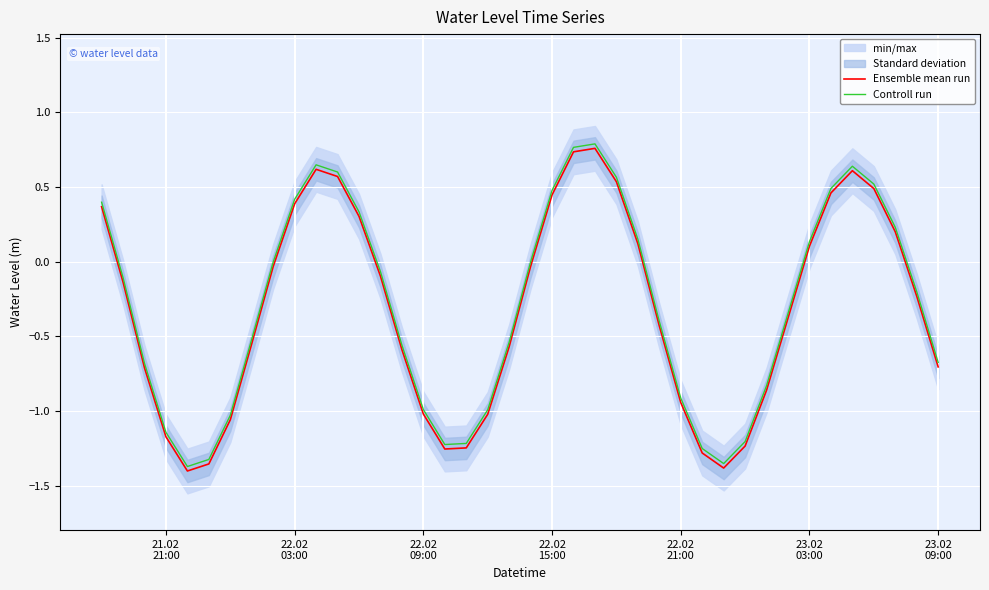

Reading left to right, list all the values displayed in this chart.

Ensemble mean run: 0.4	-0.1	-0.7	-1.2	-1.4	-1.4	-1.1	-0.5	-0.0	0.4	0.6	0.6	0.3	-0.1	-0.6	-1.0	-1.3	-1.2	-1.0	-0.6	-0.0	0.4	0.7	0.8	0.5	0.1	-0.4	-0.9	-1.3	-1.4	-1.2	-0.9	-0.4	0.1	0.5	0.6	0.5	0.2	-0.2	-0.7
Controll run: 0.4	-0.1	-0.7	-1.1	-1.4	-1.3	-1.0	-0.5	-0.0	0.4	0.6	0.6	0.3	-0.1	-0.6	-1.0	-1.2	-1.2	-1.0	-0.5	-0.0	0.5	0.8	0.8	0.6	0.2	-0.4	-0.9	-1.3	-1.4	-1.2	-0.8	-0.3	0.1	0.5	0.6	0.5	0.2	-0.2	-0.7